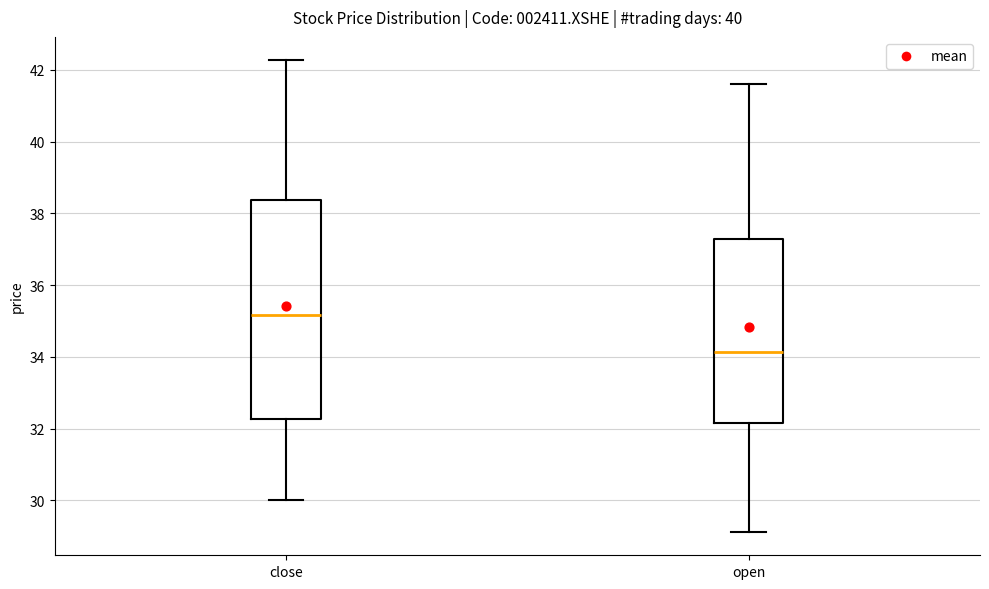

Reading left to right, transcribe this box plot: for each box, give where its median line is, the range the box spans, and where its two whiskers end, as read against the y-axis. The values are not printed on the chart, so give them approximately, as read against the axis.

close: median 35.2, box 32.2 to 38.4, whiskers 30.0 to 42.2
open: median 34.2, box 32.2 to 37.2, whiskers 29.2 to 41.6